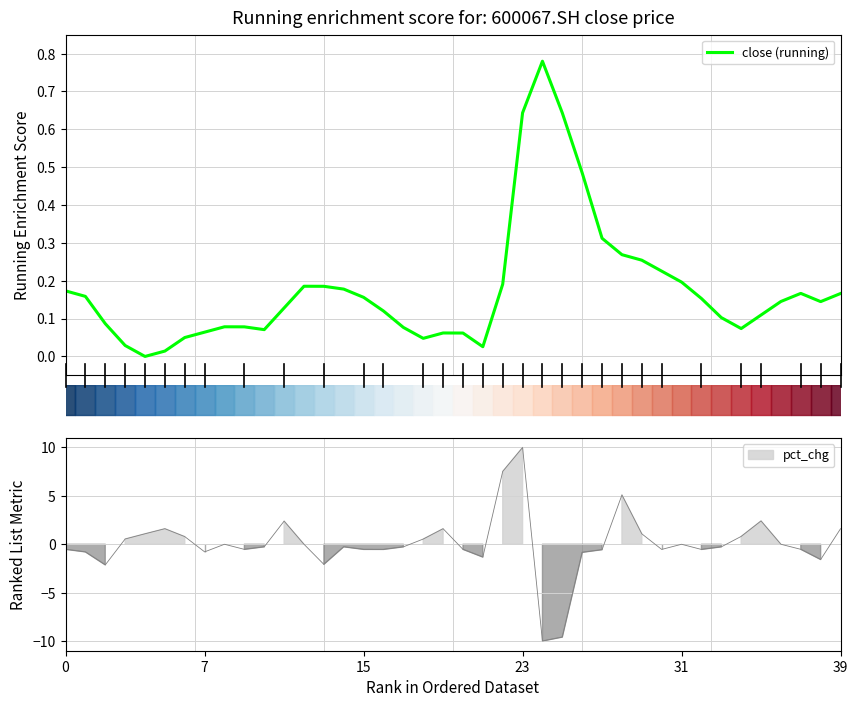

Where is the data nearest to the value 0?

31